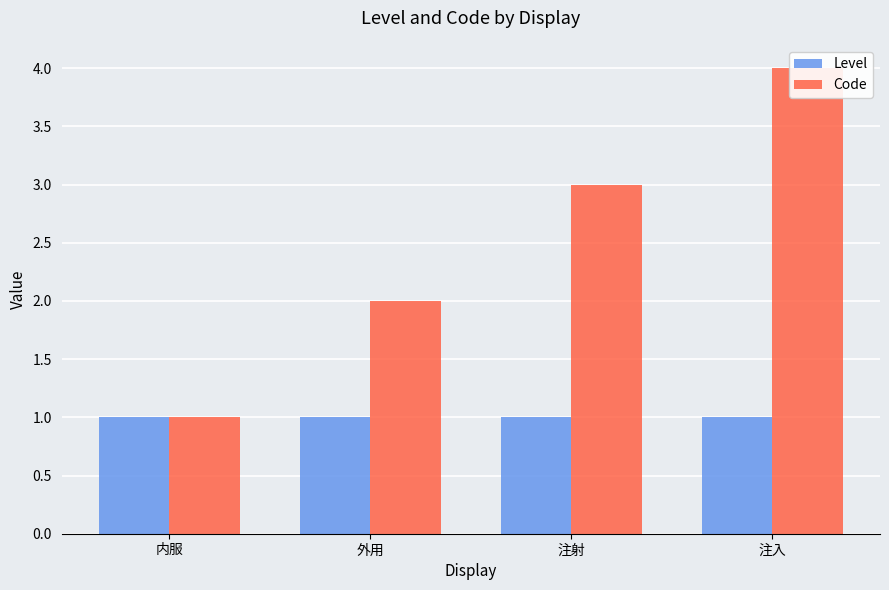

How many bars are there in each group?

2